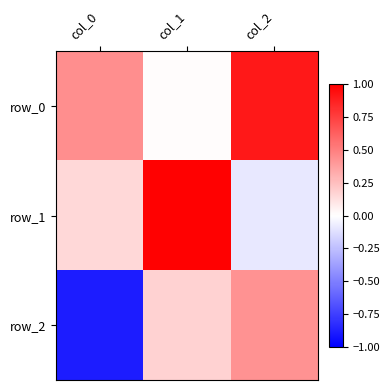

Rank the series by their maximum value, from lowest to highest.

row_2, row_0, row_1